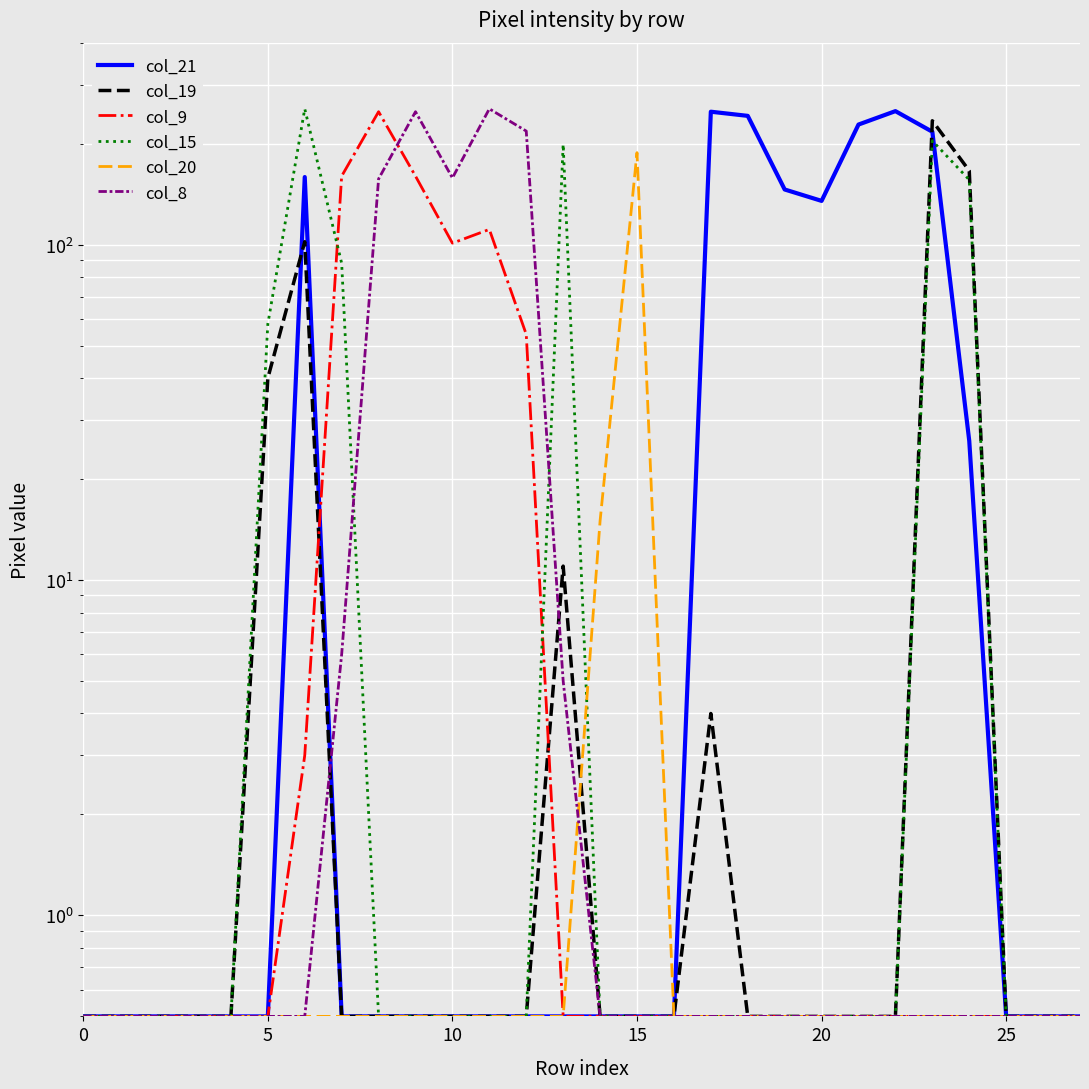

Is it true that col_20 equals 0.5 at 26?

True